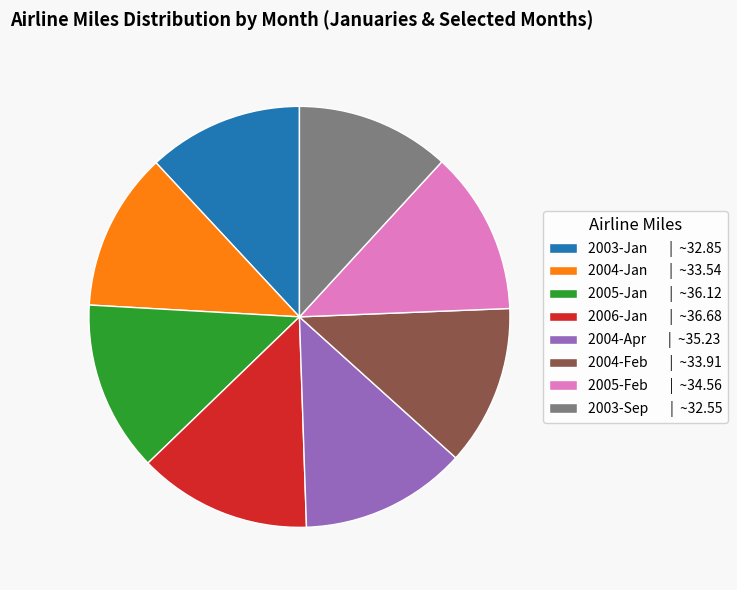

Count the number of slices in the pie.

8